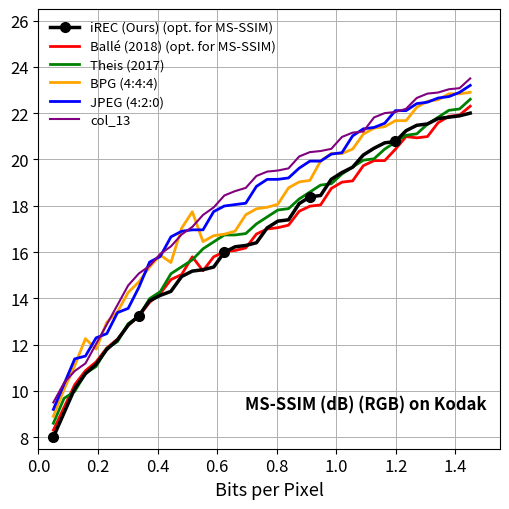

What are all the series names shown in the legend?

iREC (Ours) (opt. for MS-SSIM), Ballé (2018) (opt. for MS-SSIM), Theis (2017), BPG (4:4:4), JPEG (4:2:0), col_13